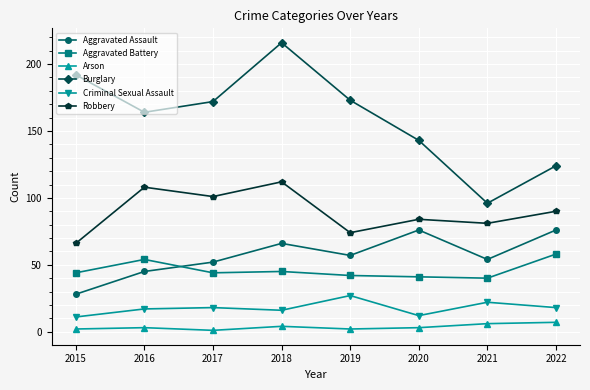

What are all the series names shown in the legend?

Aggravated Assault, Aggravated Battery, Arson, Burglary, Criminal Sexual Assault, Robbery